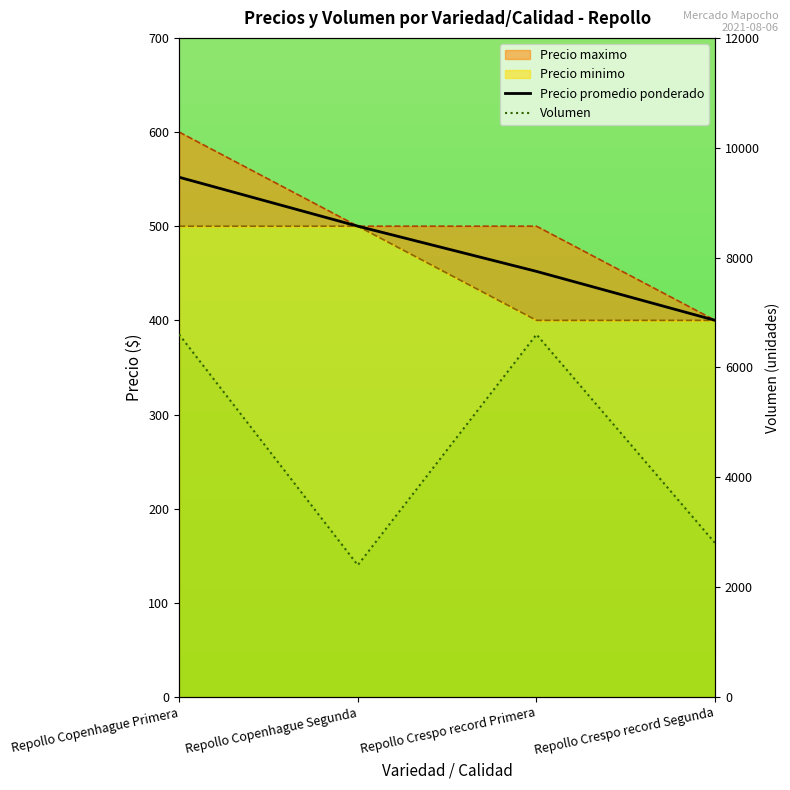

The value of Volumen at Repollo Crespo record Segunda is 2800. True or false?

True